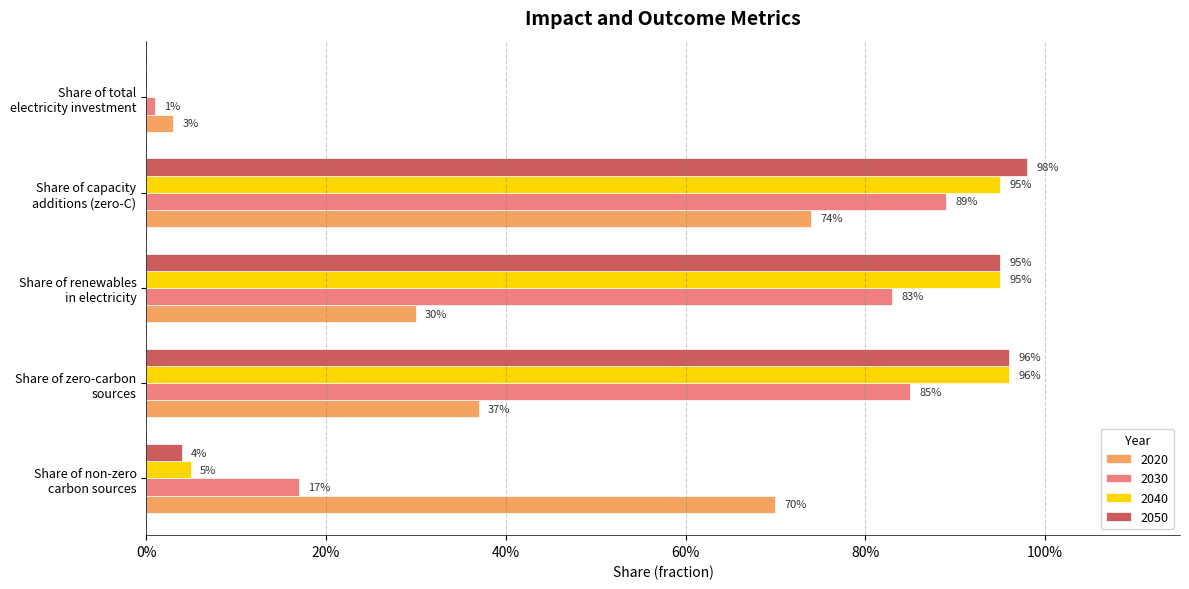

What is the label of the 4th bar from the right?

Share of zero-carbon
sources